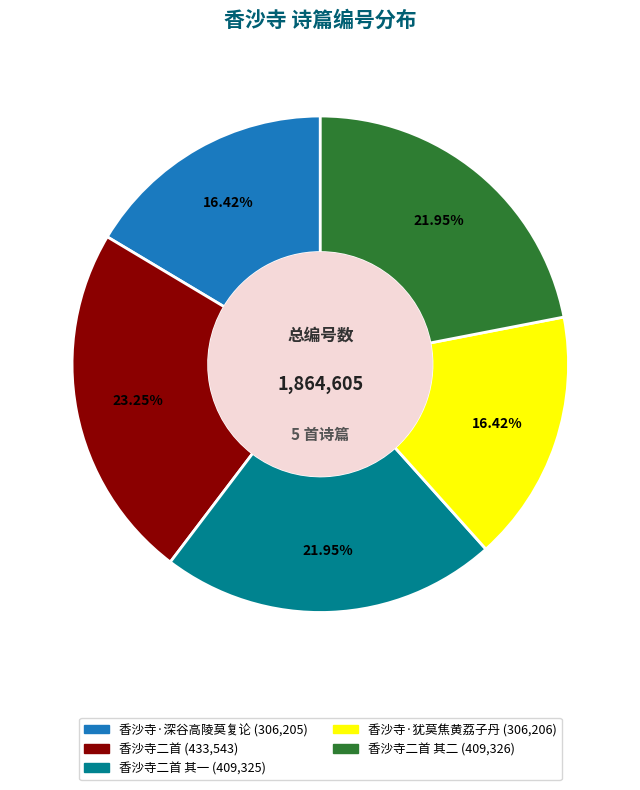

Is there a majority slice in this chart?

No